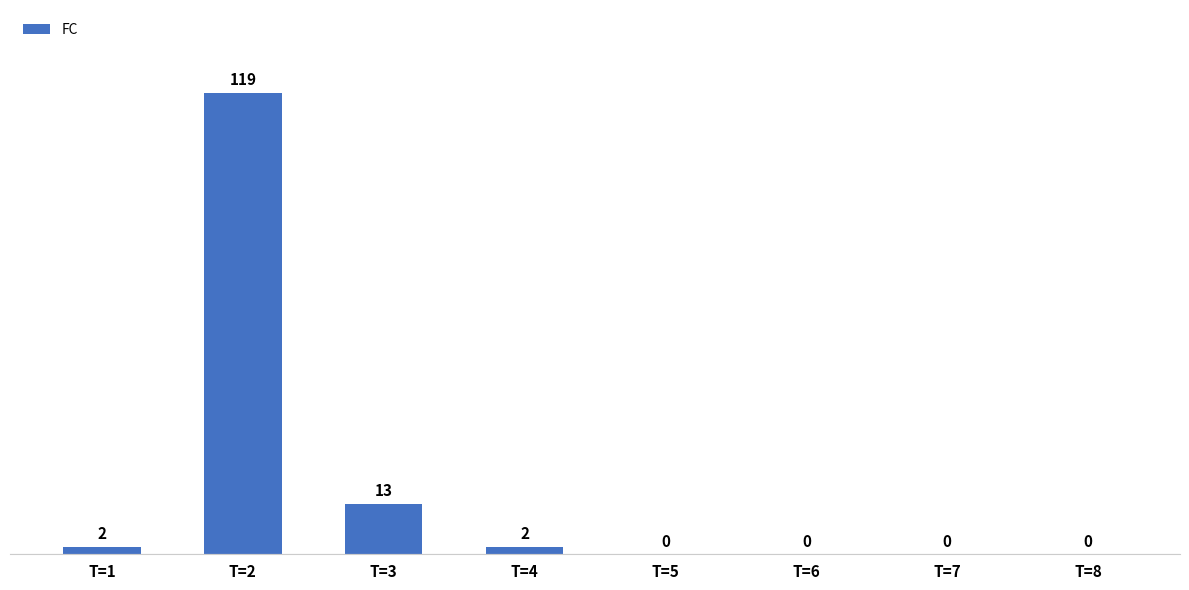

What is the change in value from T=3 to T=4?

-11